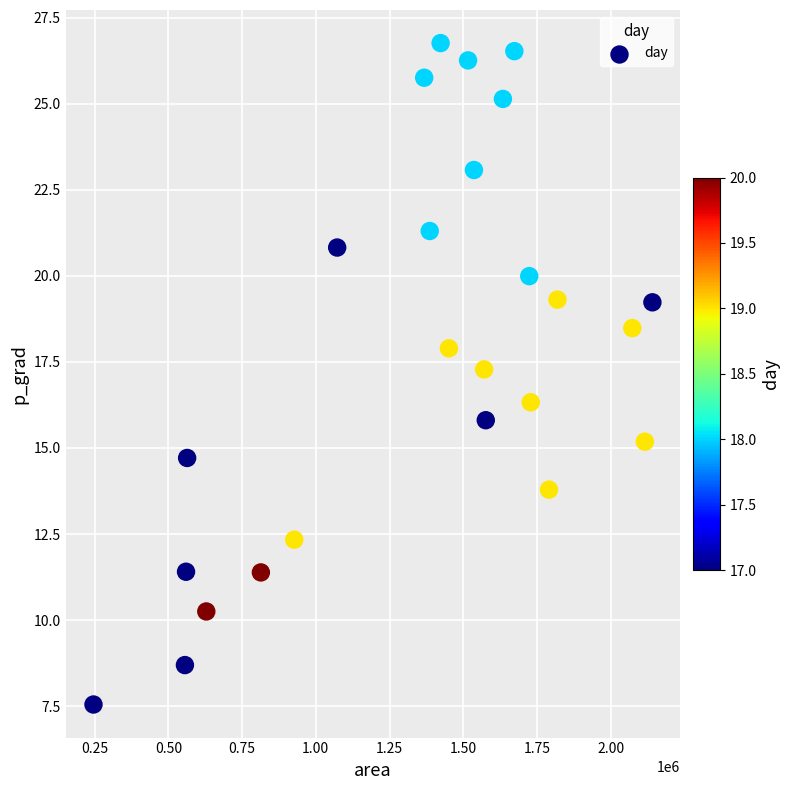

What is the range of Y values (max minus min)?

19.2